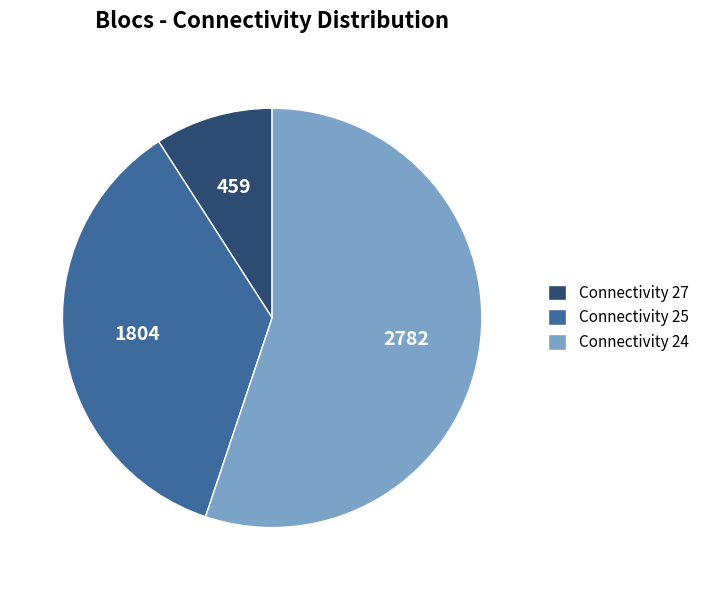

Is there a majority slice in this chart?

Yes